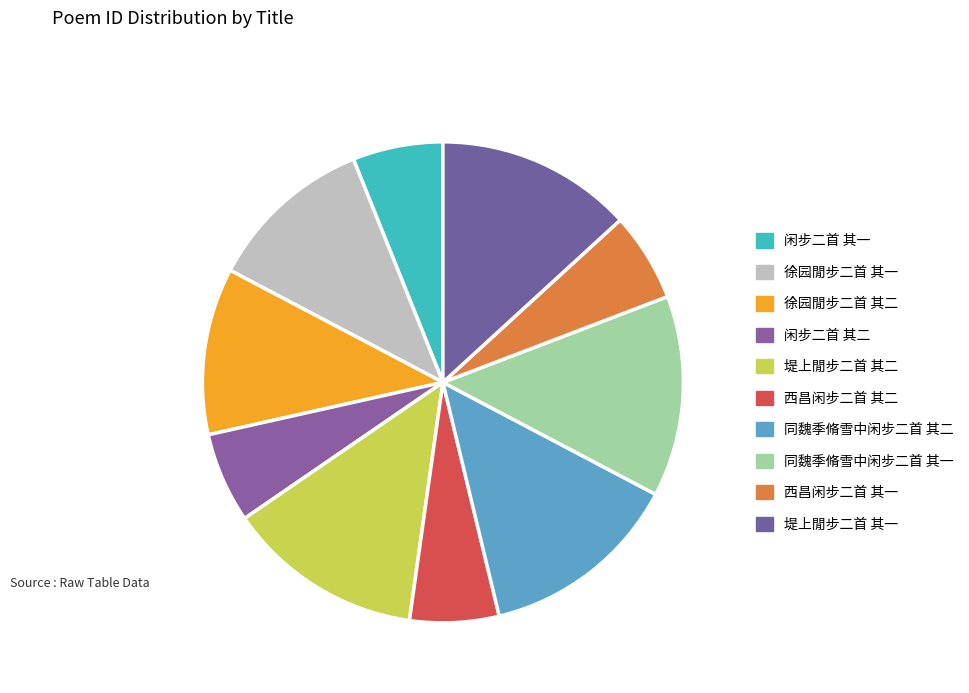

How many segments does this pie chart have?

10